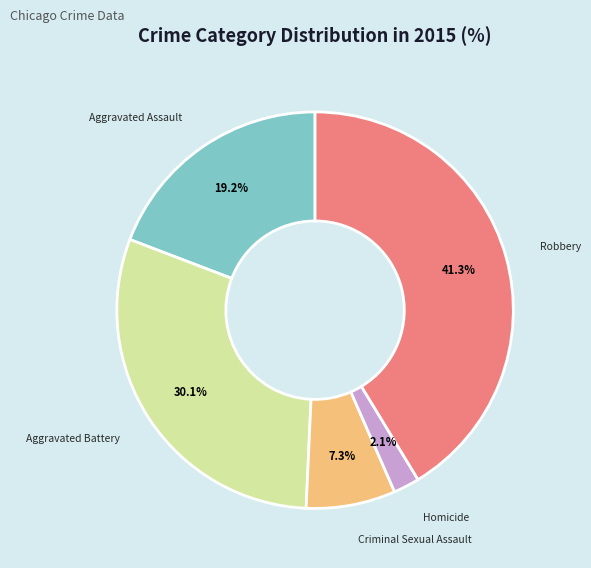

Is there a majority slice in this chart?

No